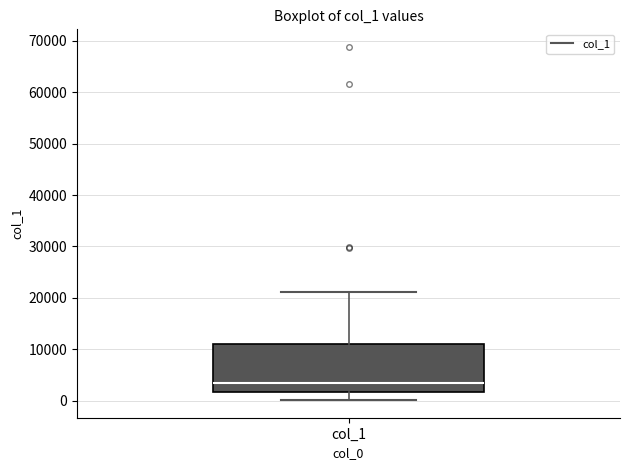

Read this box plot against the y-axis: the position of the median line, the range covered by the box, and the ends of both whiskers. The values are not printed on the chart, so give them approximately, as read against the axis.

median 3000, box 2000 to 11000, whiskers 0 to 21000